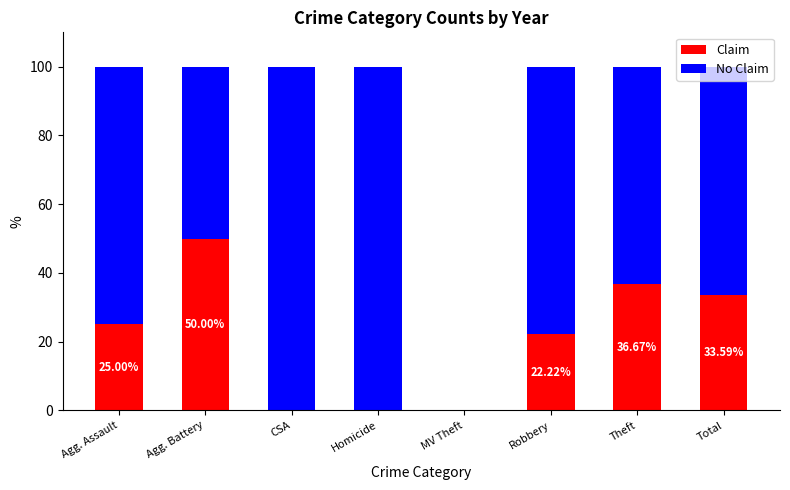

What is the total value across all series at Total?

100.0